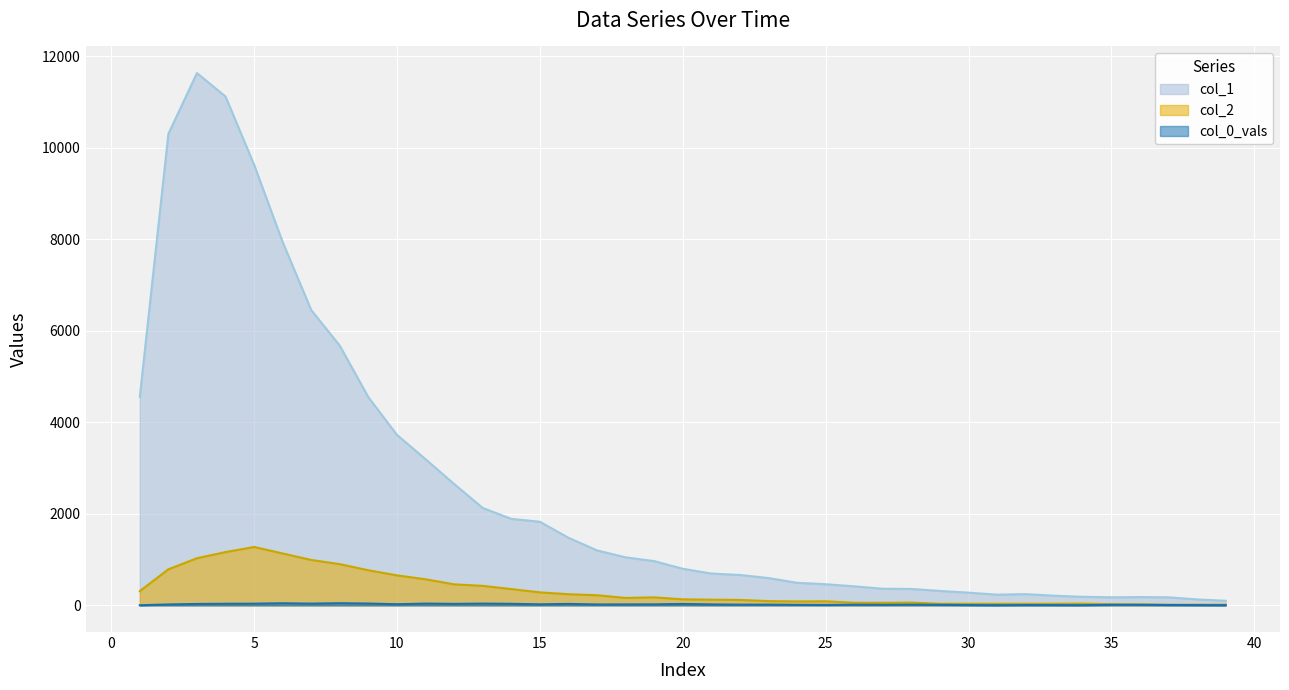

Read the col_1 value at 3.

11631